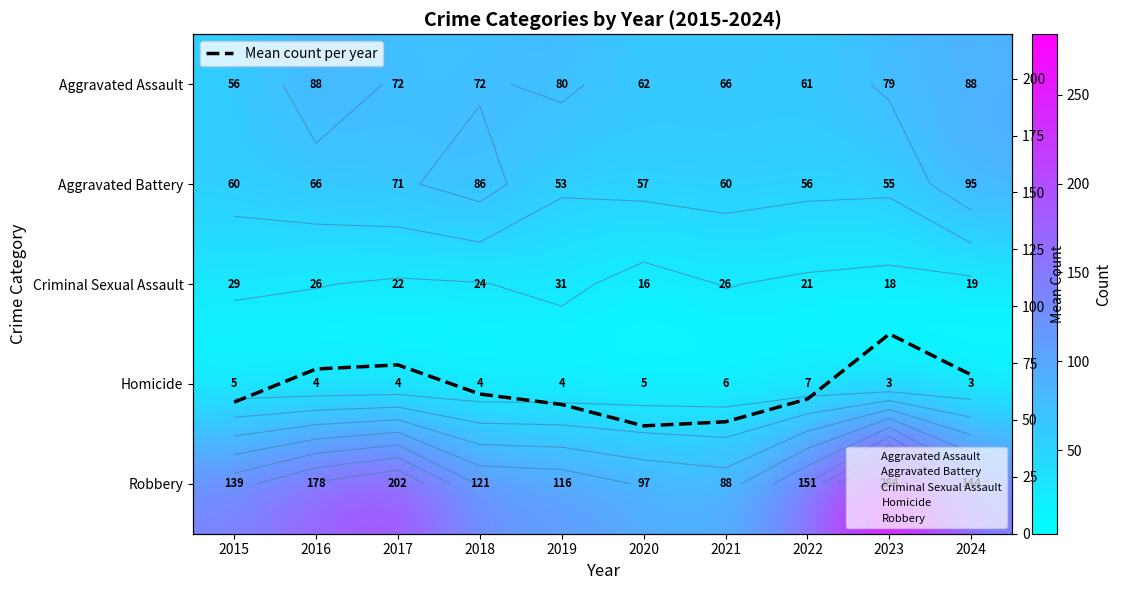

What is the maximum value for Mean count per year?

87.8